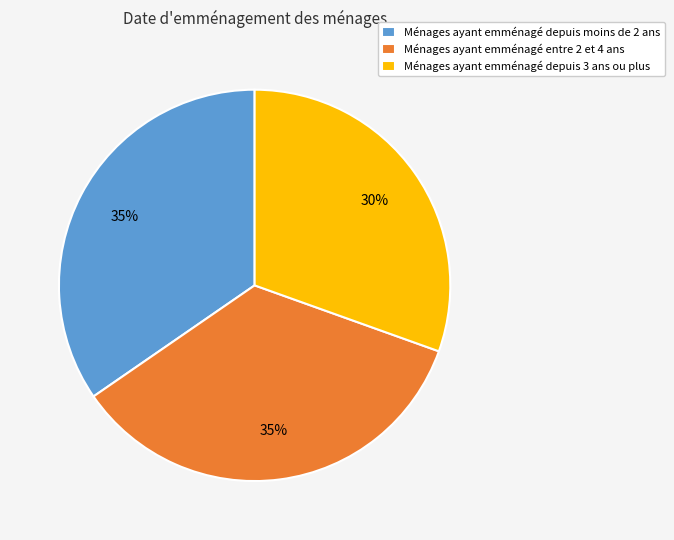

Is there a majority slice in this chart?

No